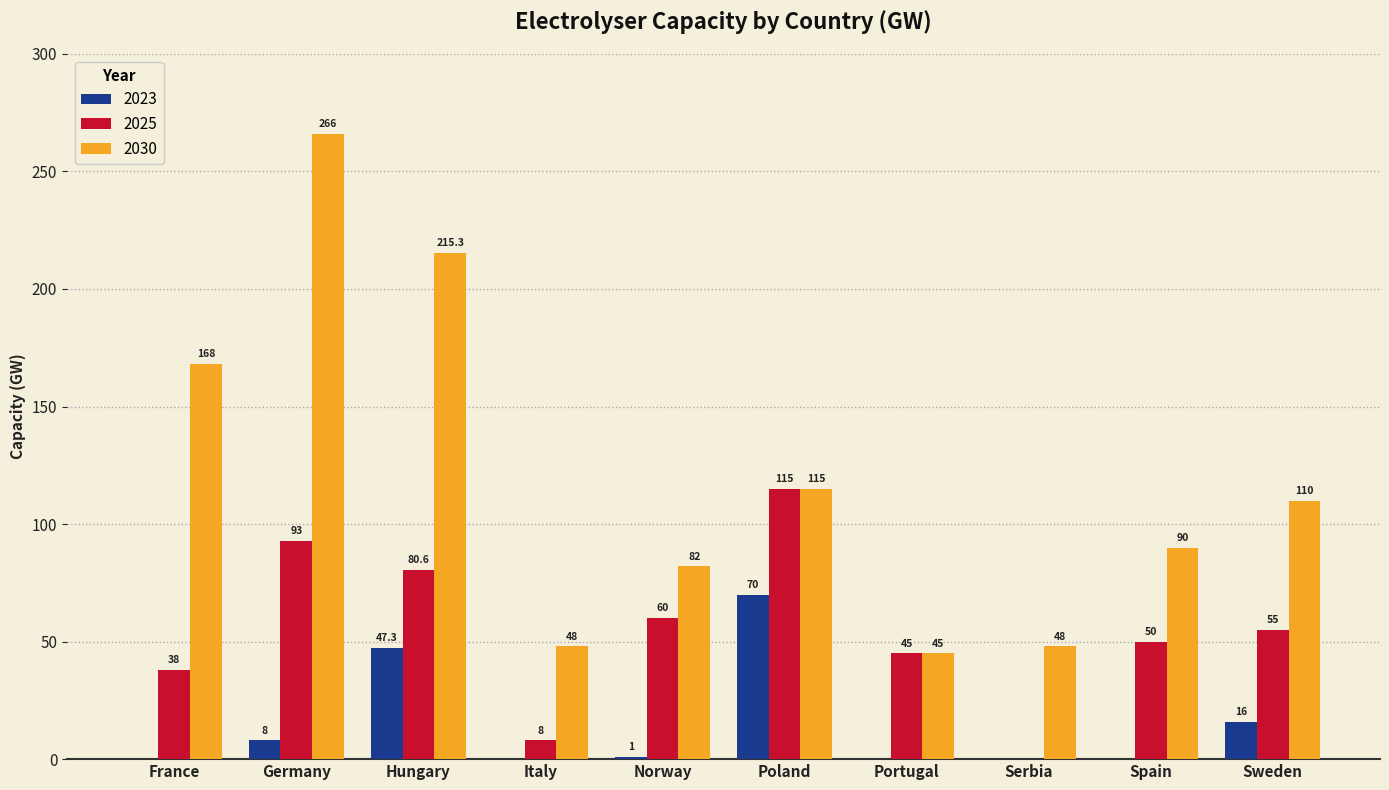

What are all the series names shown in the legend?

2023, 2025, 2030